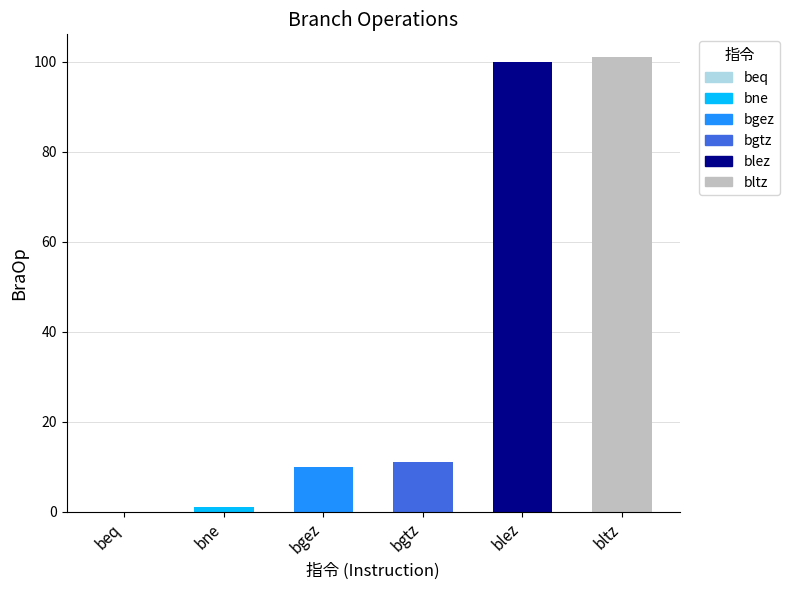

What is the difference between the second highest and second lowest values?

99